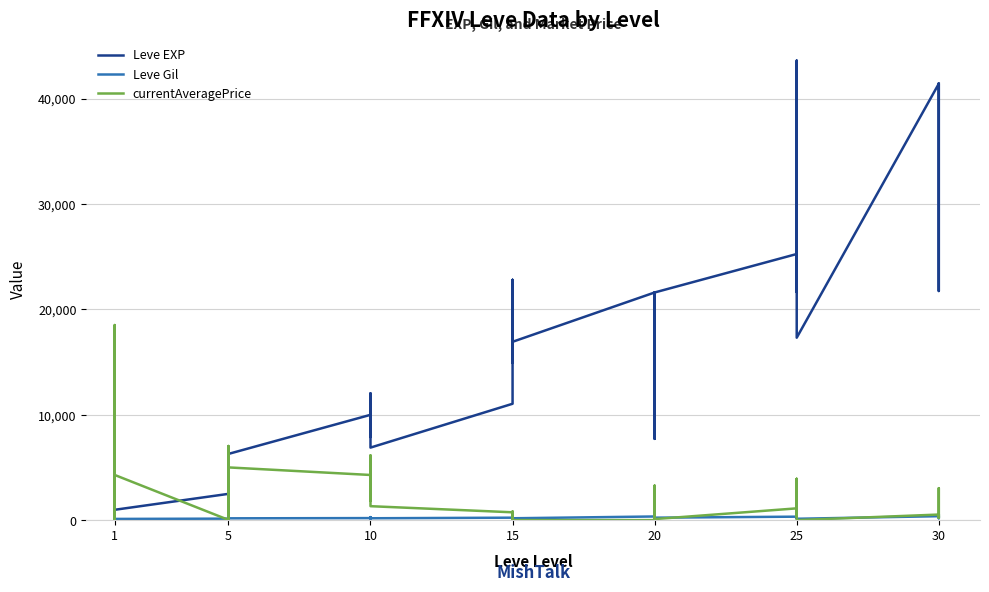

Which series has the largest total across all categories?

Leve EXP